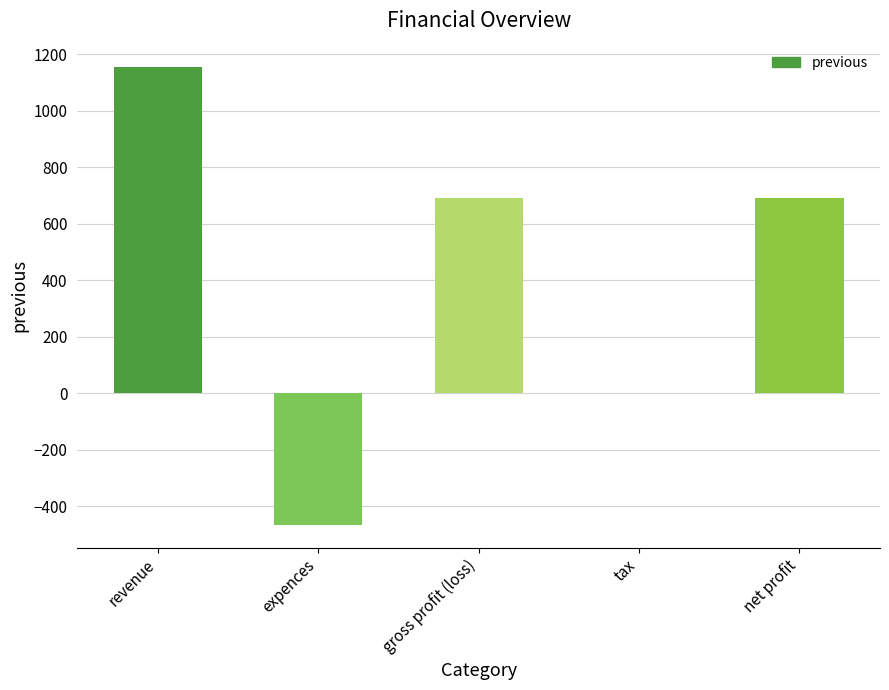

Reading left to right, transcribe all the data shown in this chart.

1156	-465	691	0	691